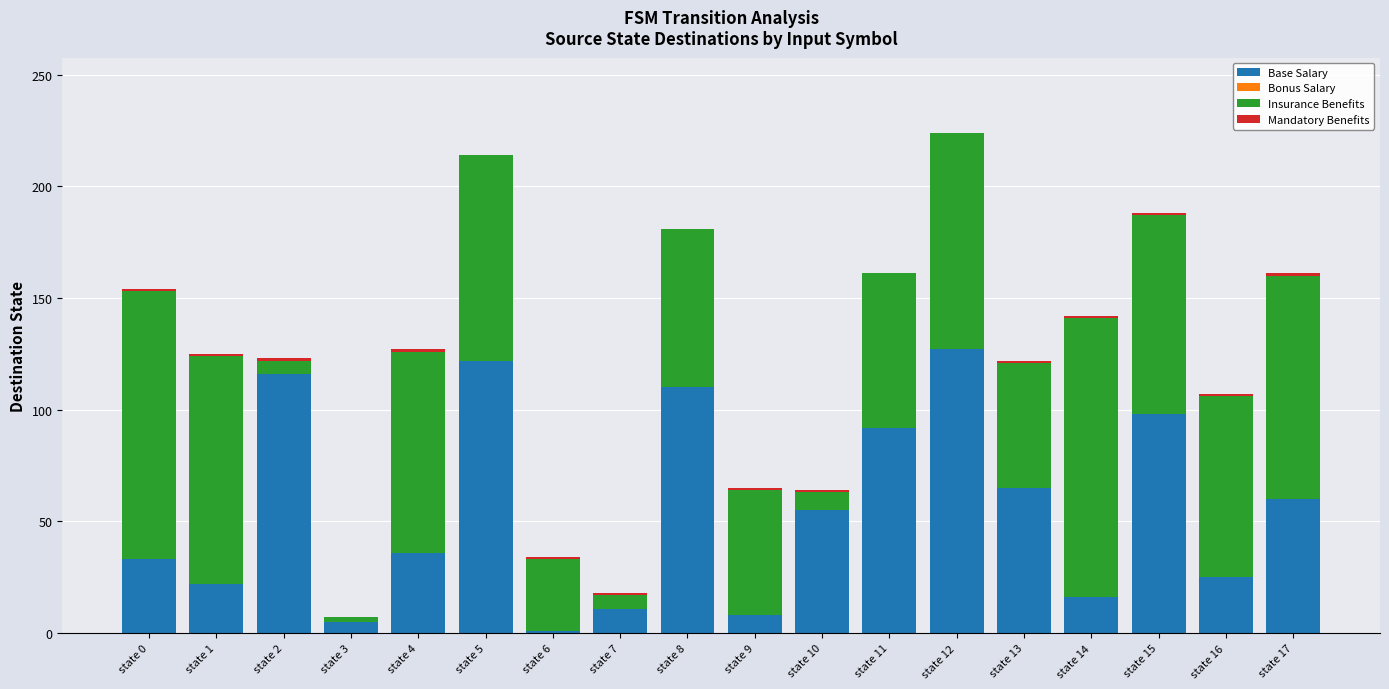

What is the sum of all Base Salary values?

1002